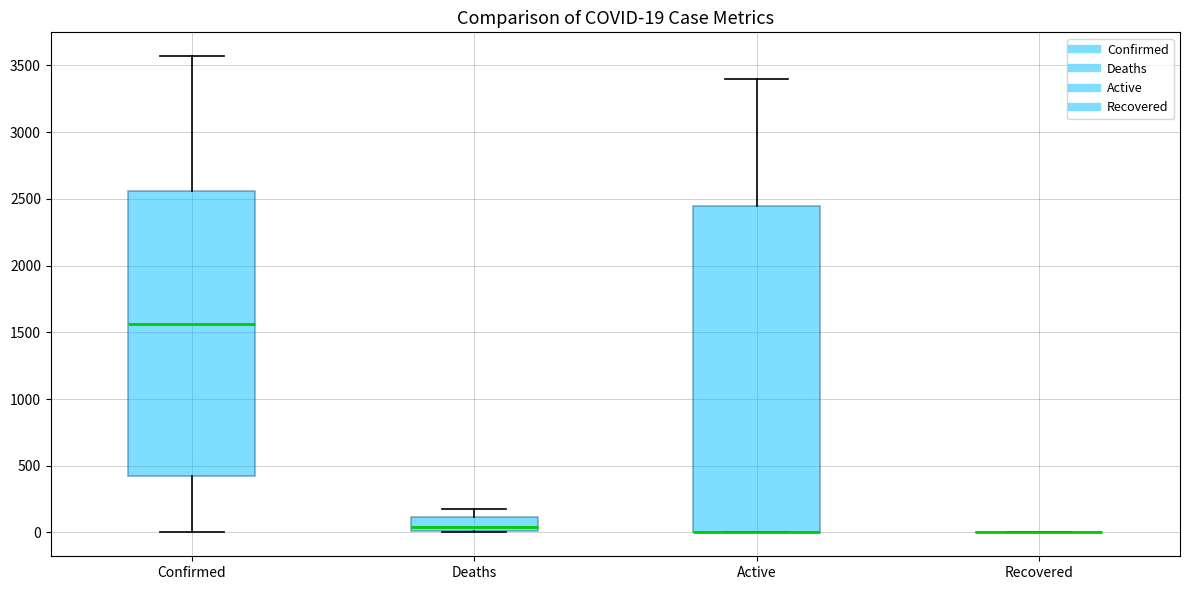

Comparing the boxes themselves (not the whiskers), which one is the tallest?

Active